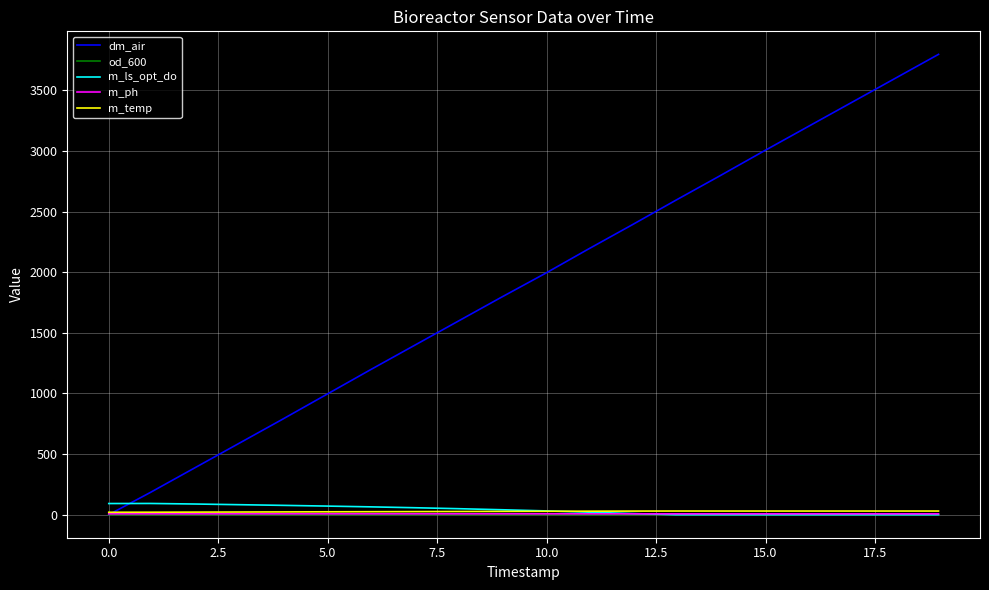

What is the average value of the m_ls_opt_do series?

38.8